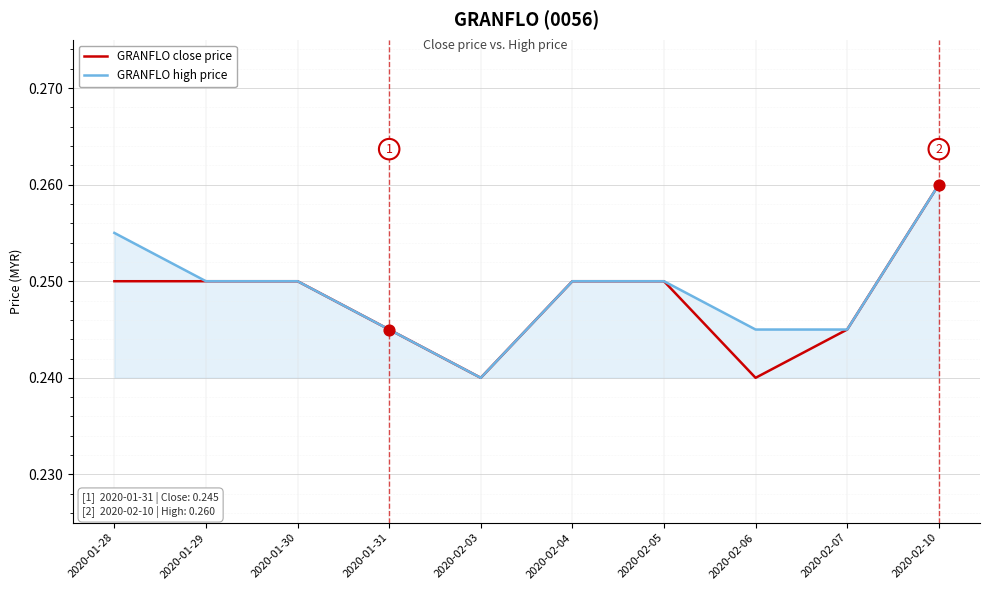

Which label corresponds to the largest value in the chart?

2020-02-10